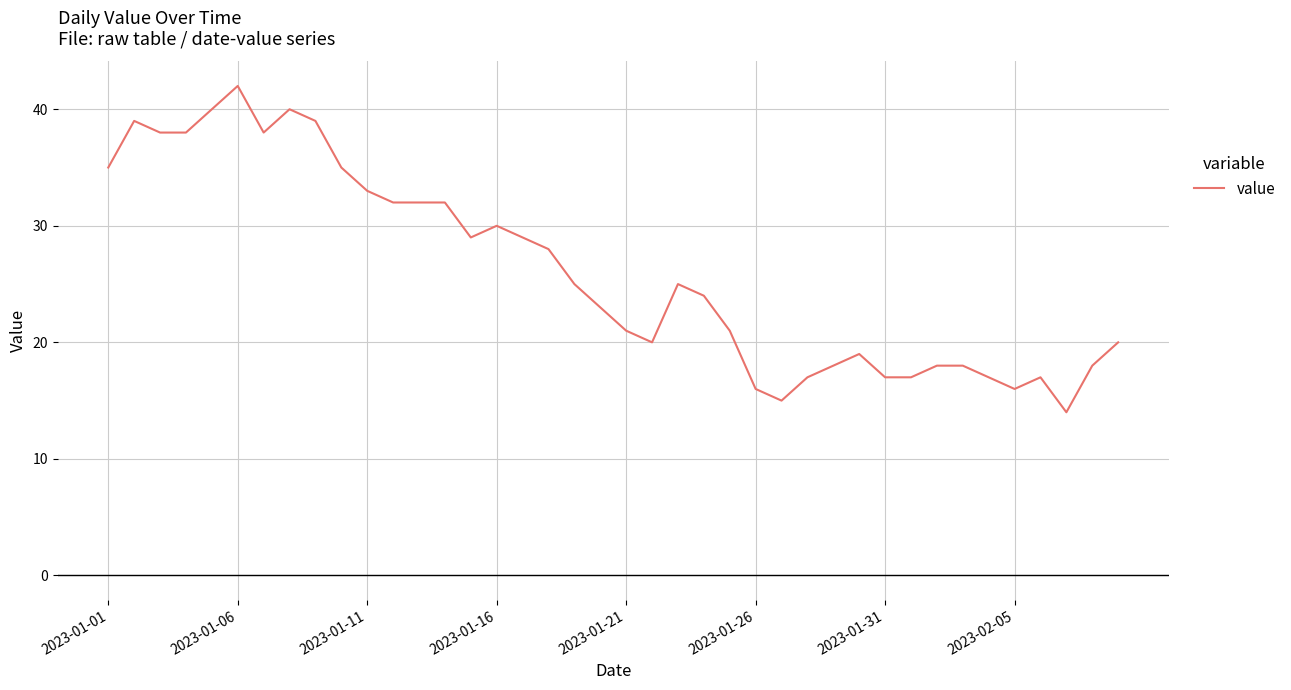

What is the difference between the maximum and minimum values?

28